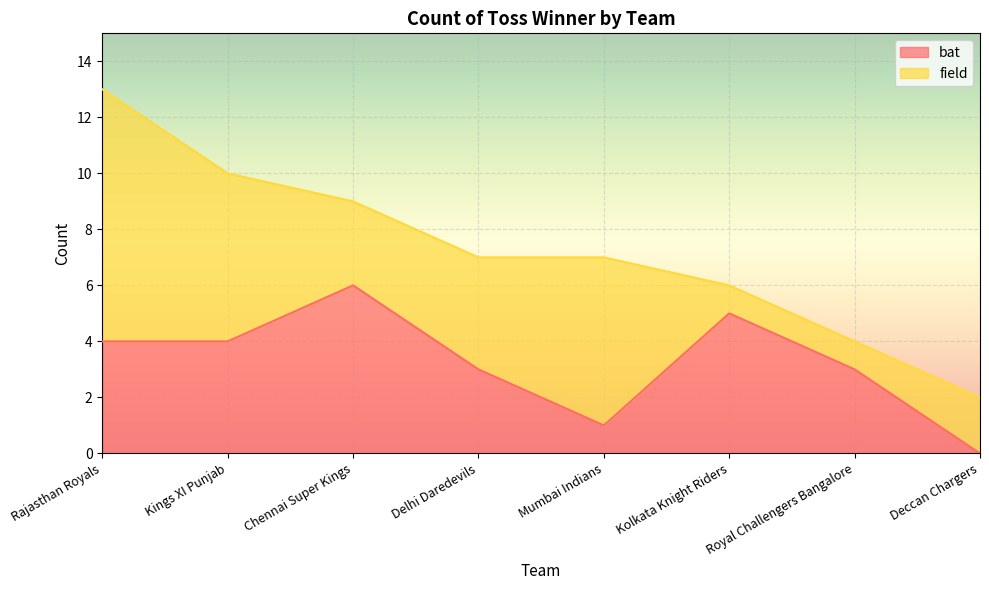

Reading right to left, what are all the values shown in this chart?

0	3	5	1	3	6	4	4